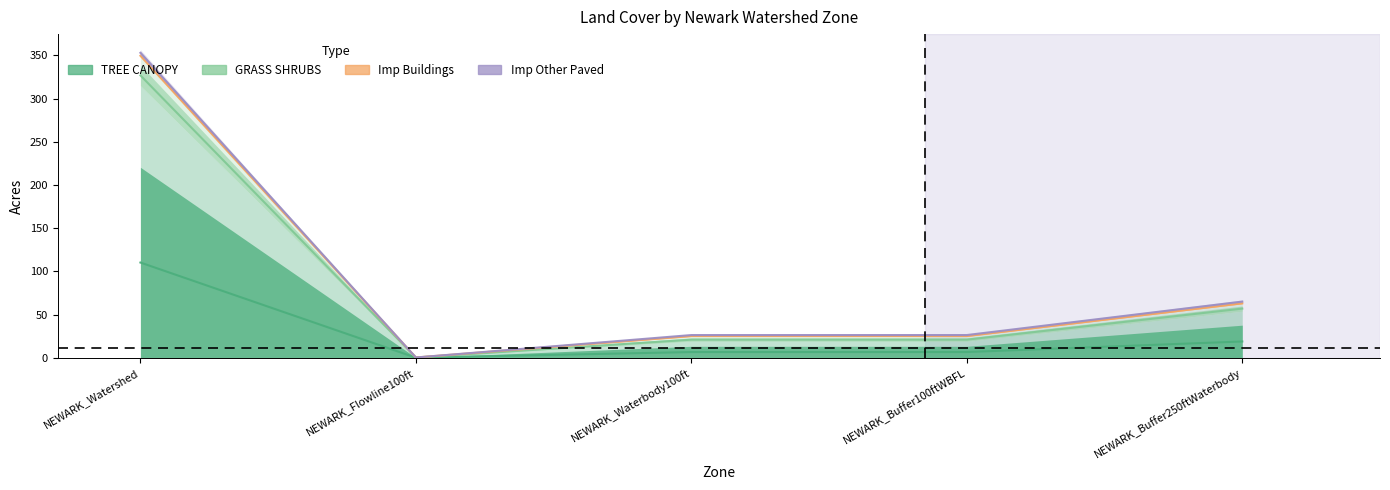

What is the sum of the TREE_CANOPY_acres values at NEWARK_Watershed and NEWARK_Waterbody100ft?

116.9